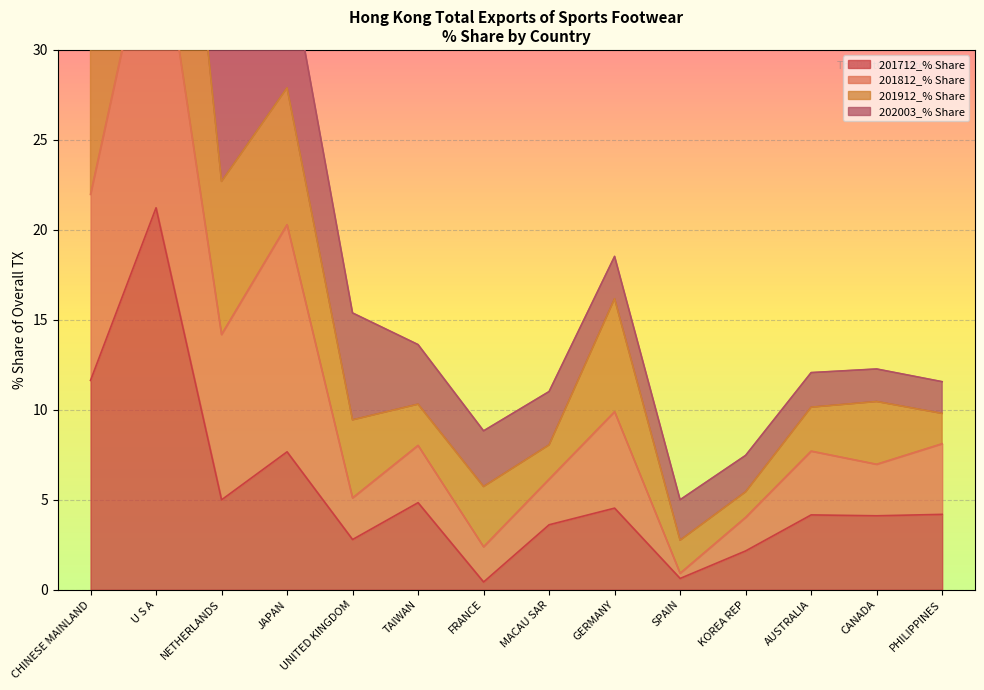

The value of 201712_% Share at NETHERLANDS is 2.6. True or false?

False